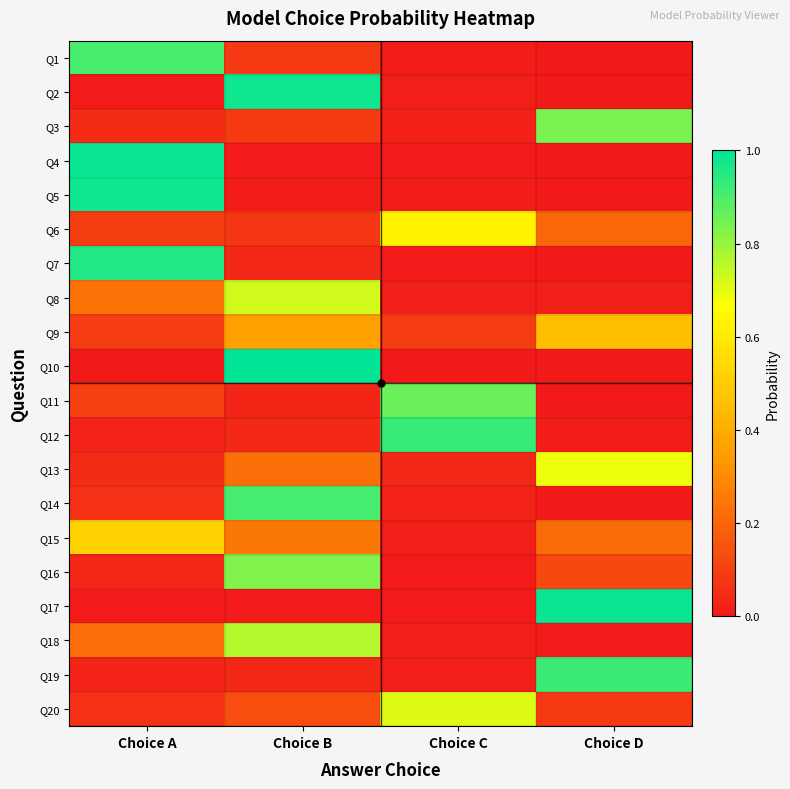

What is the total value across all series at Choice C?

3.4